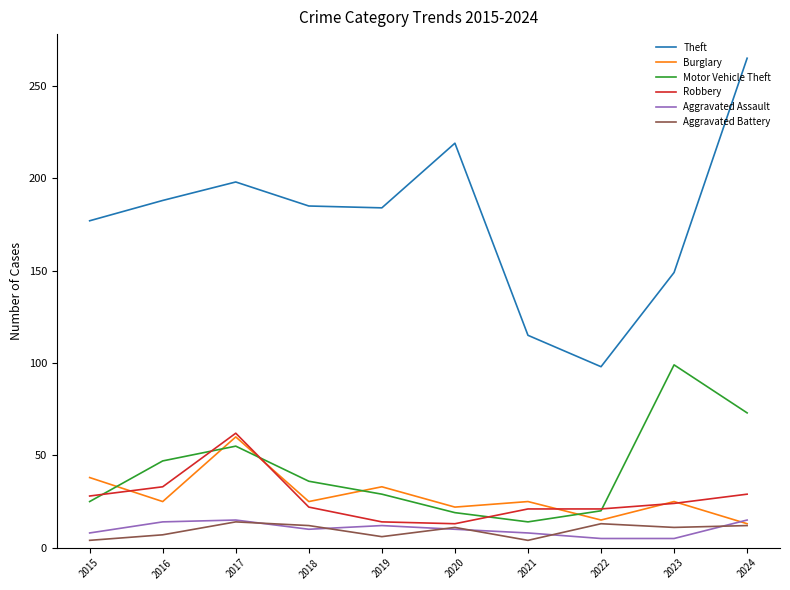

At which label does Burglary first exceed 25?

2015